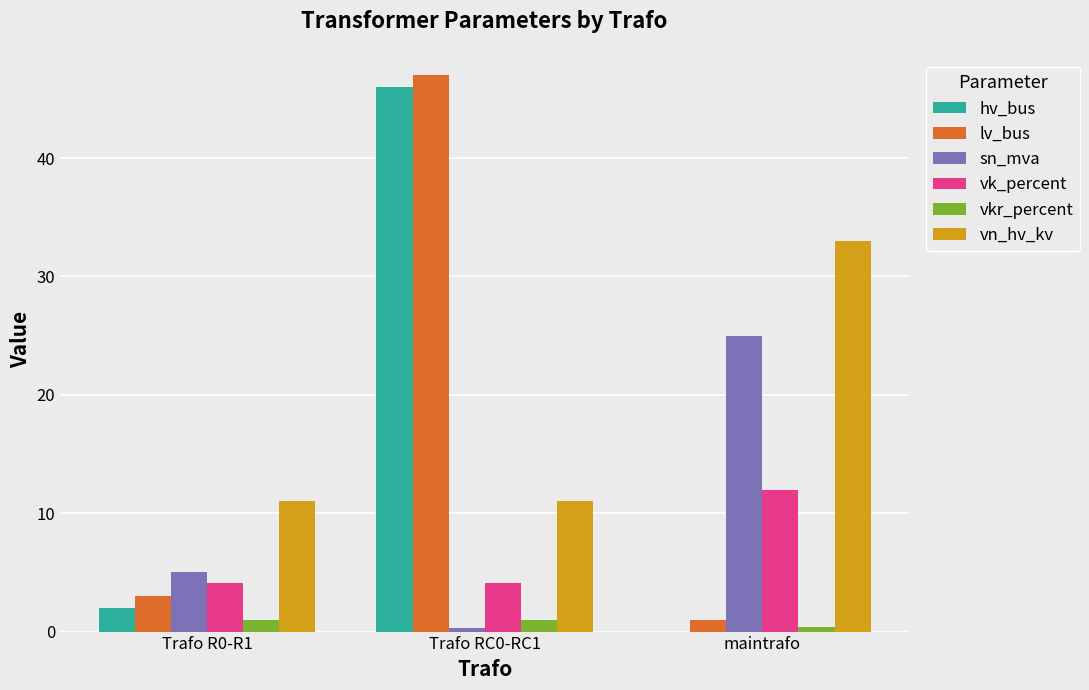

The hv_bus series shows 0.5 at Trafo R0-R1. True or false?

False